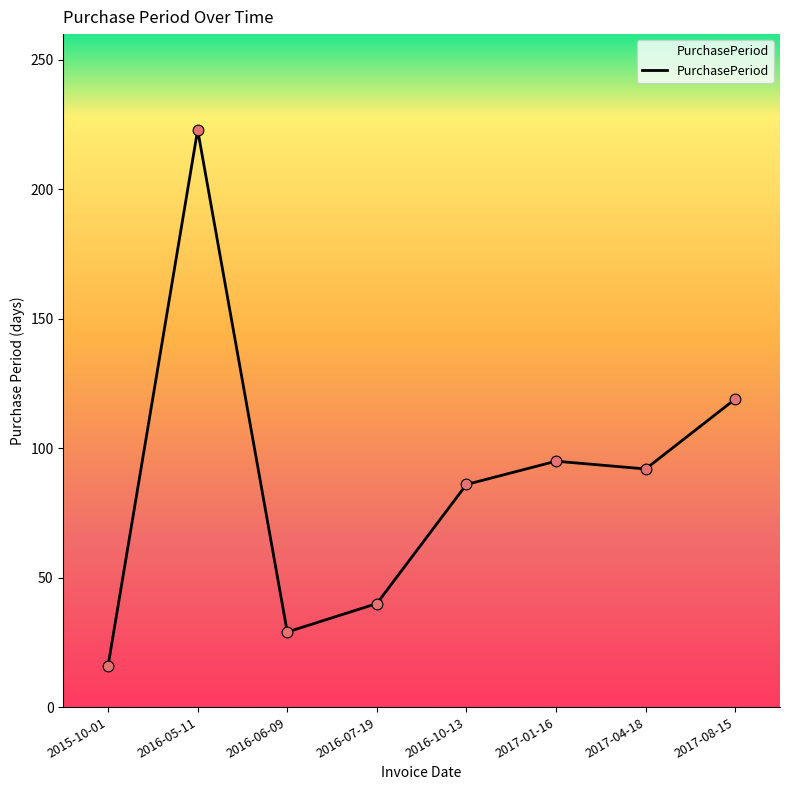

What is the ratio of the value at 2017-01-16 to the value at 2016-10-13?

1.1